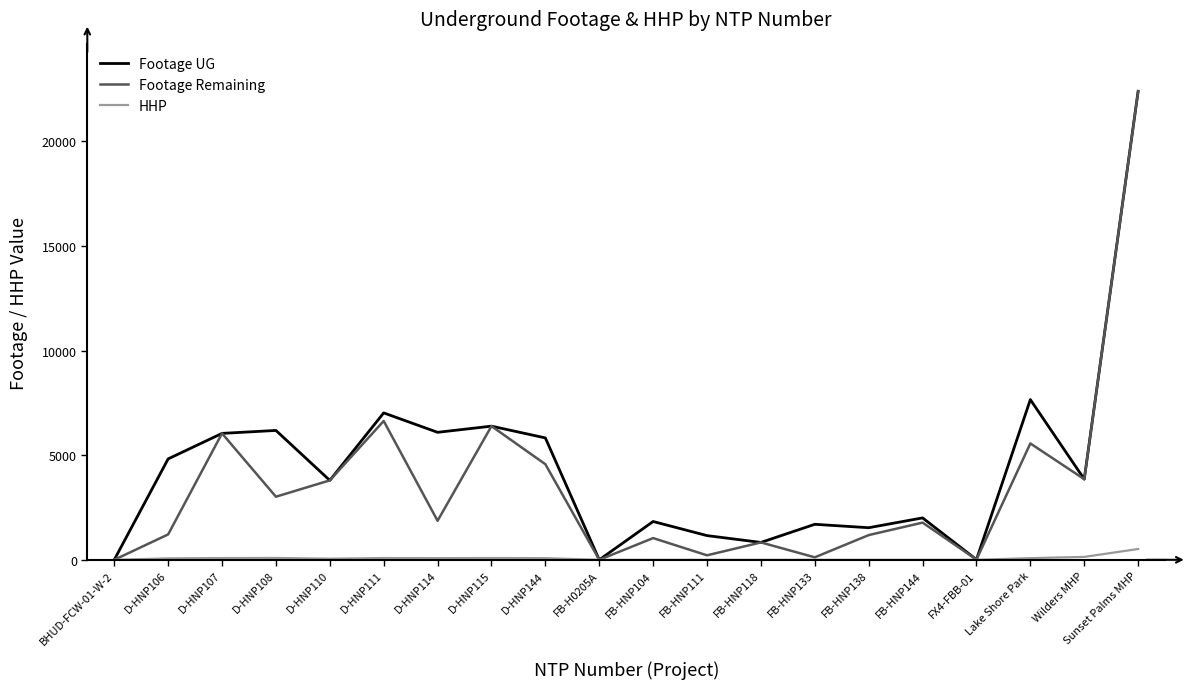

What are all the series names shown in the legend?

Footage UG, Footage Remaining, HHP